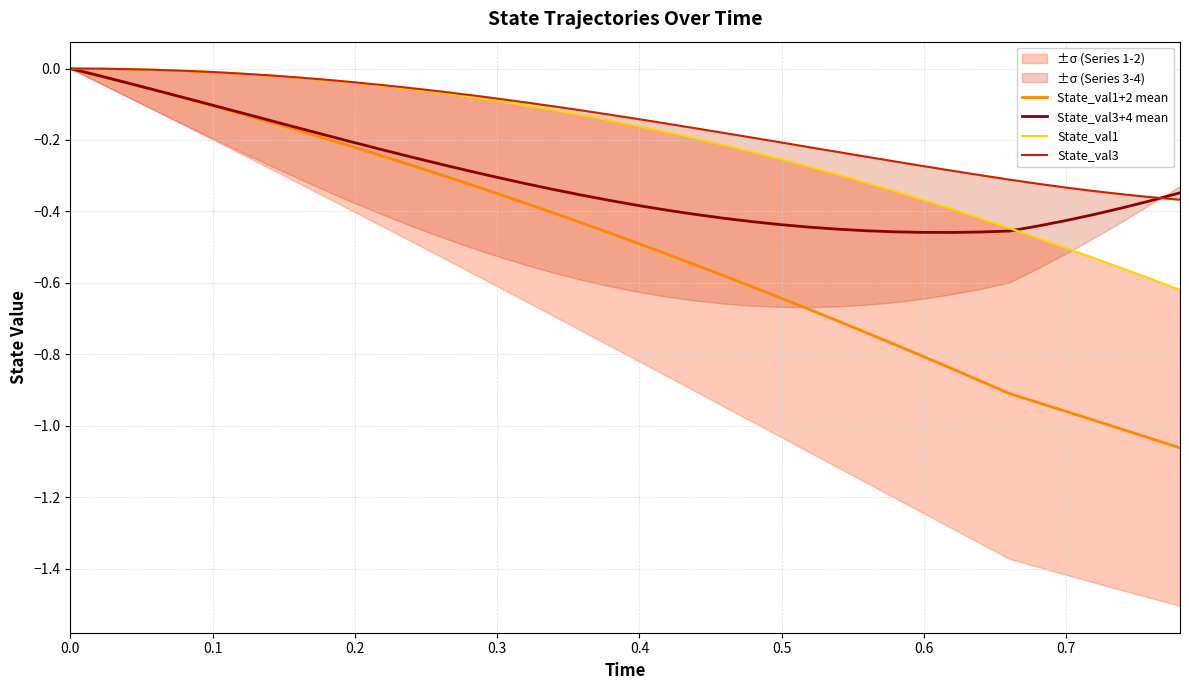

How many intersections are there between State_val3+4 mean and State_val3?

1